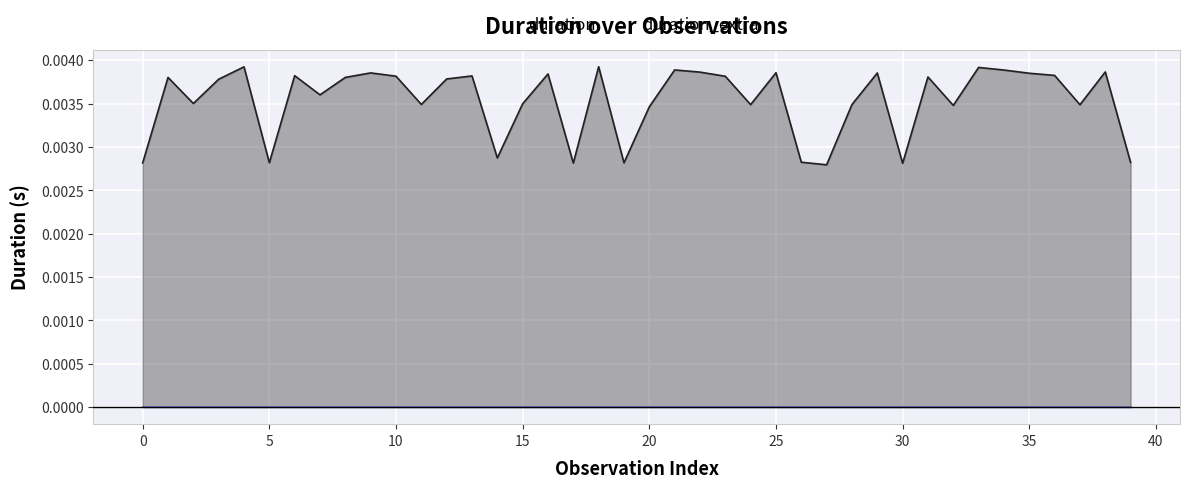

Count the number of data series in this chart.

2